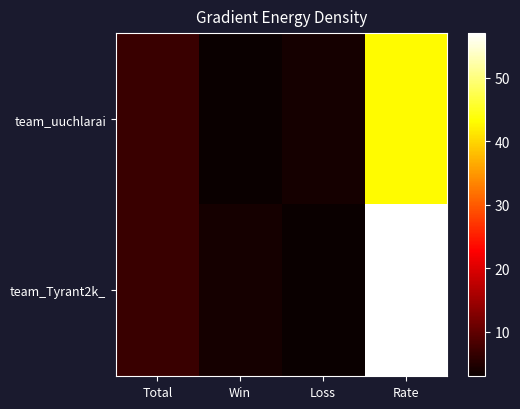

What is the spread (max minus min) of values at Rate?

14